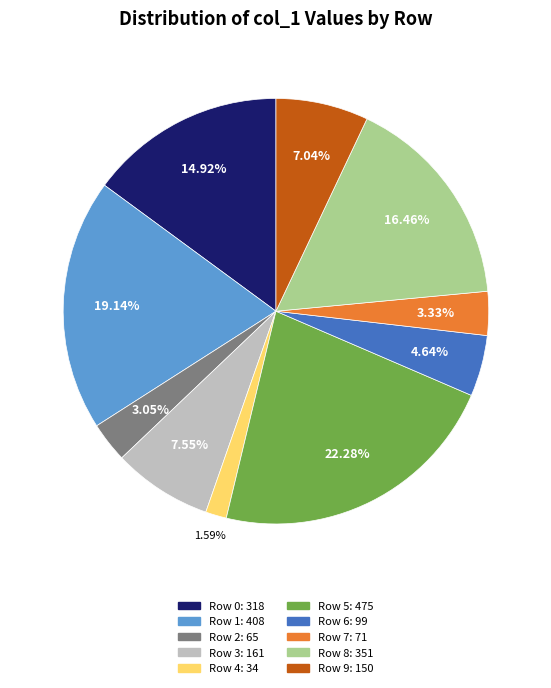

How many slices are in this pie chart?

10